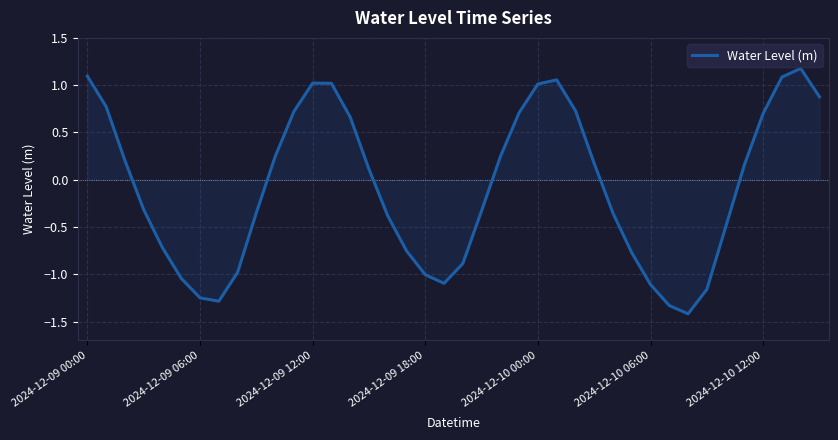

What is the minimum value shown in the chart?

-1.4